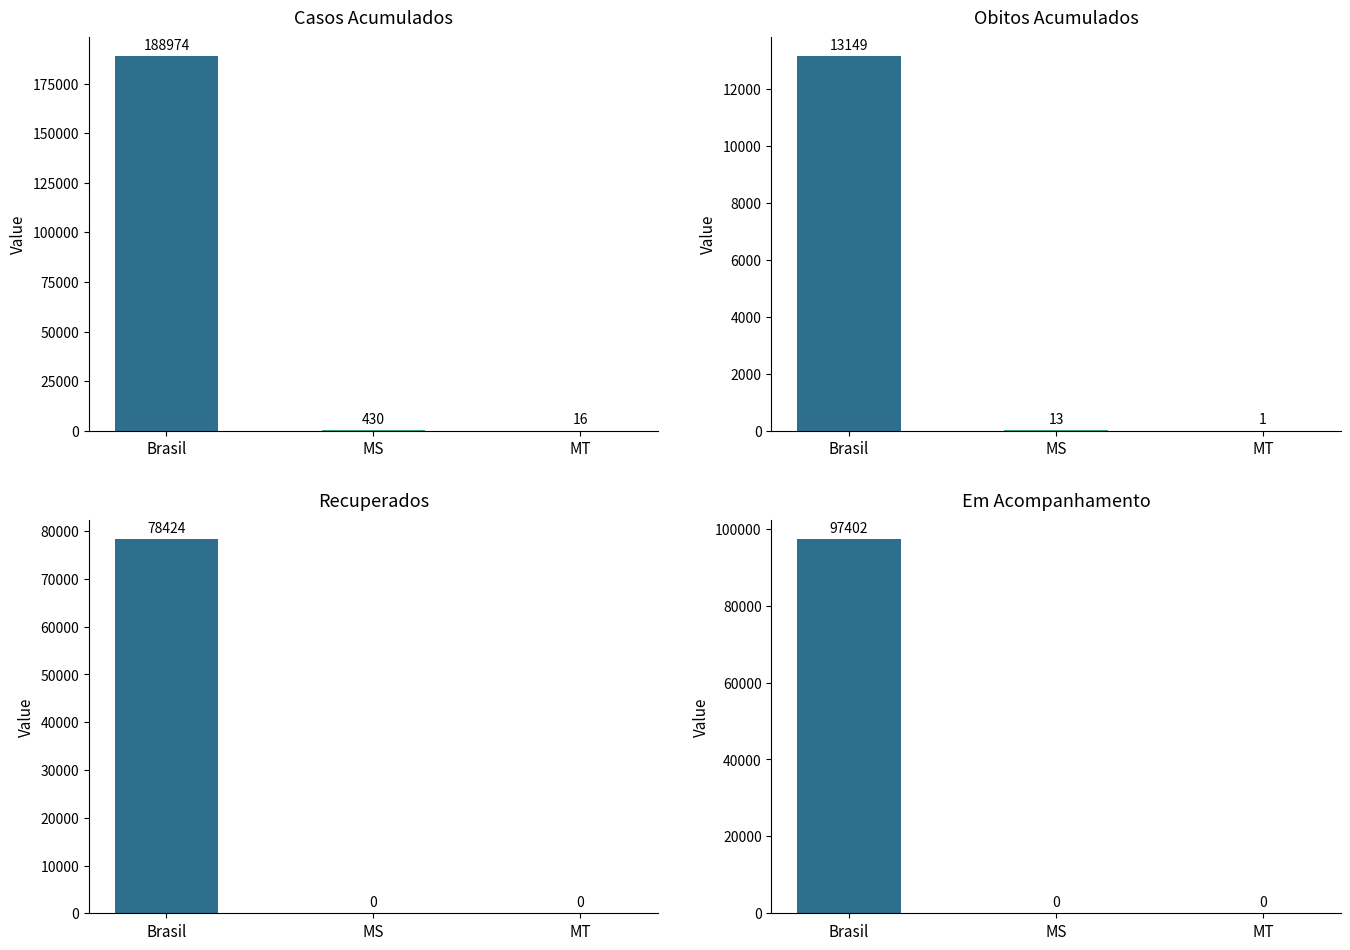

What is the label of the 3rd bar from the left?

MT